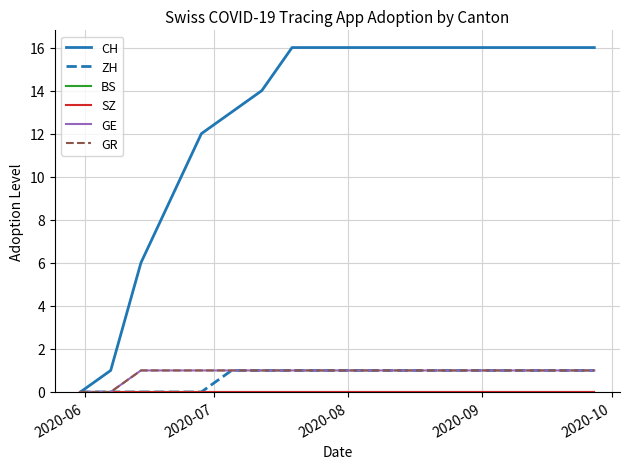

Does the chart have visible grid lines?

Yes